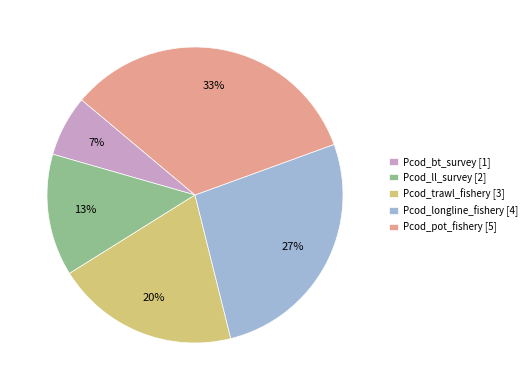

Count the number of slices in the pie.

5